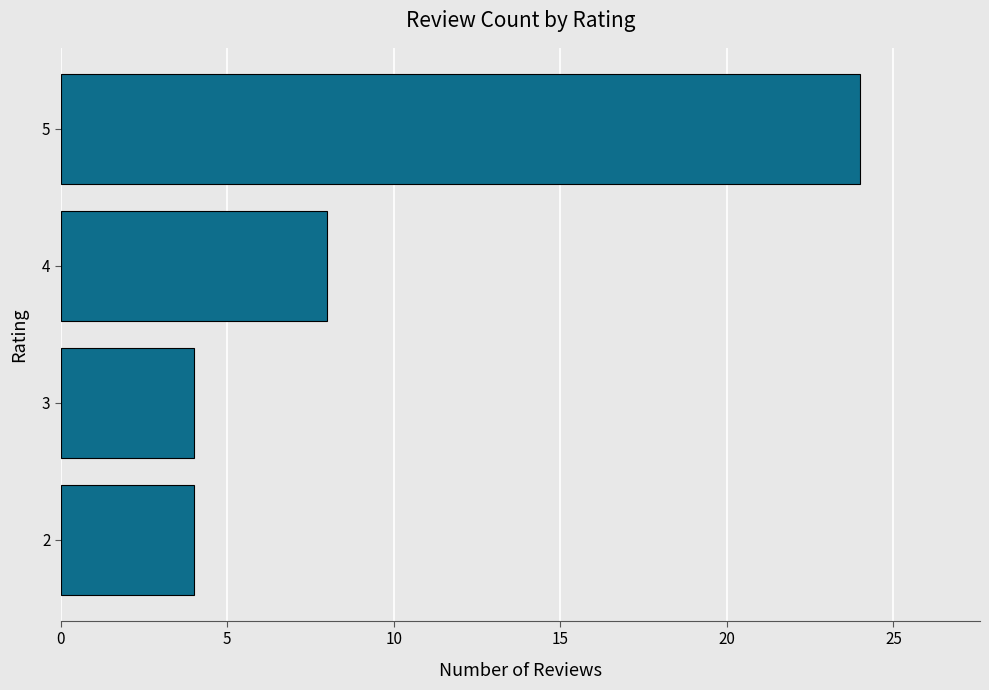

Reading bottom to top, extract all data points from this chart.

4	4	8	24